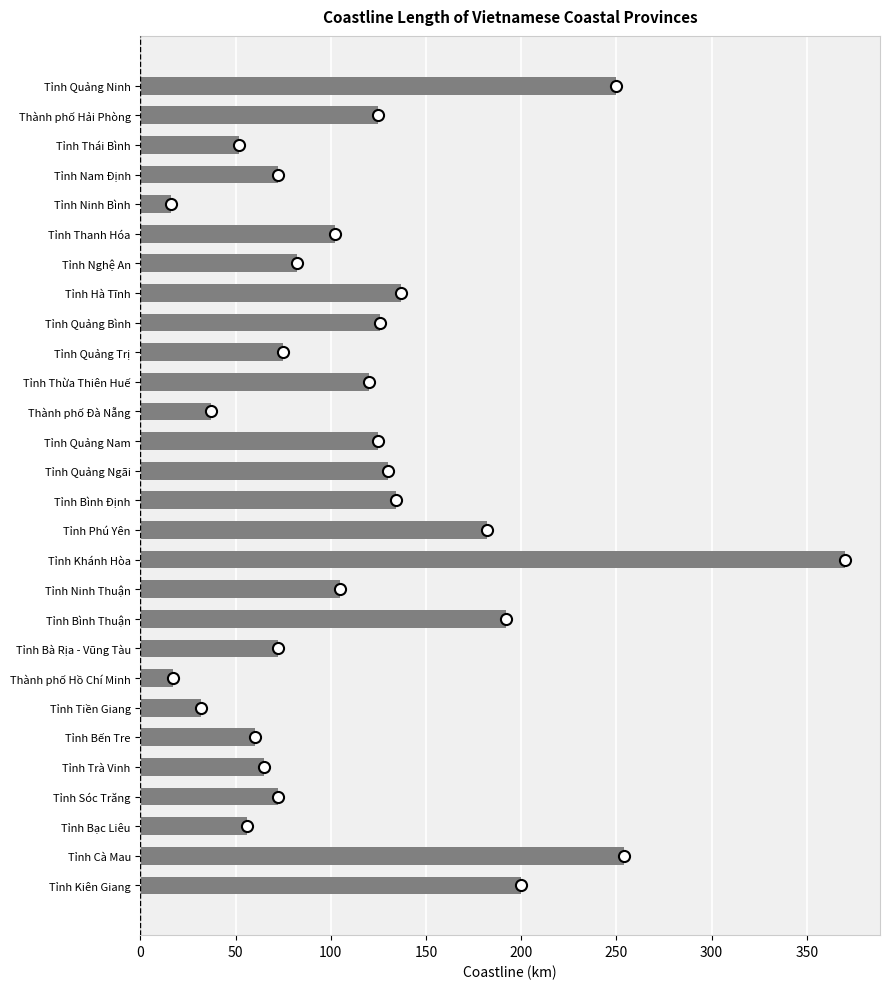

What is the change in value from Tỉnh Hà Tĩnh to Tỉnh Cà Mau?

+117